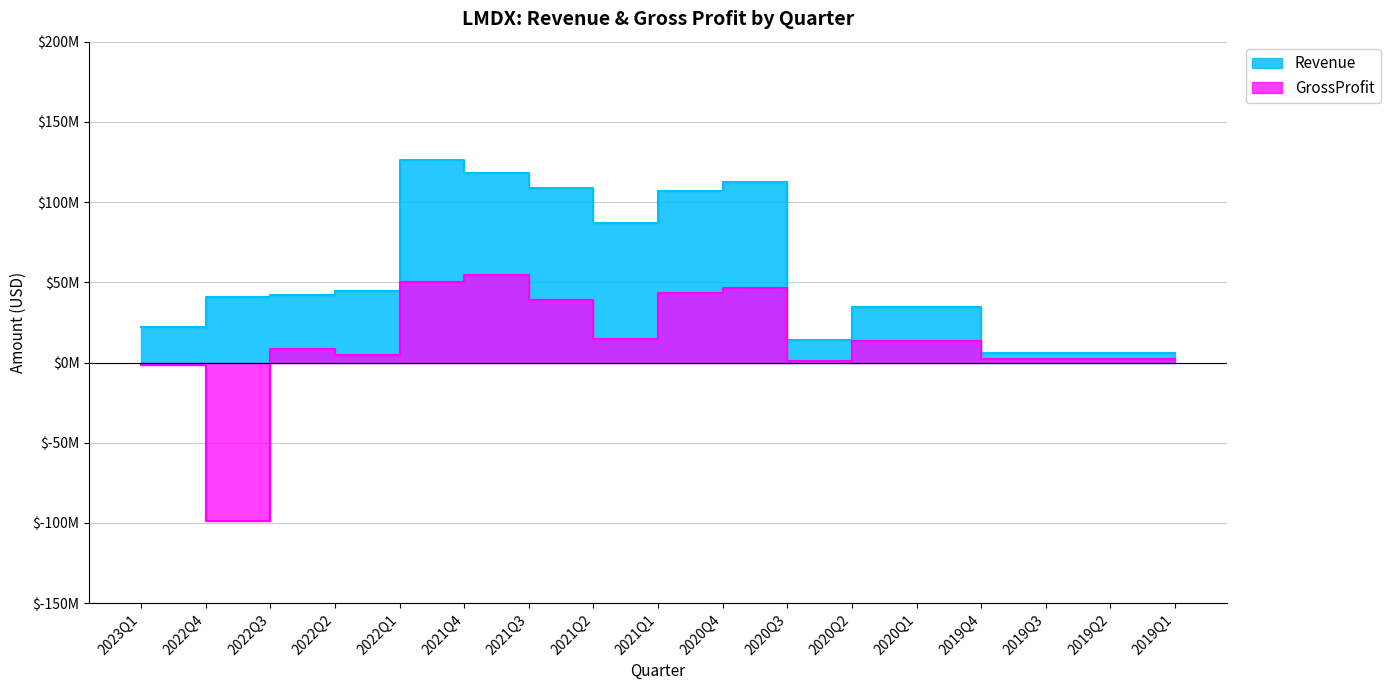

What is the spread (max minus min) of values at 2022Q4?

139918000